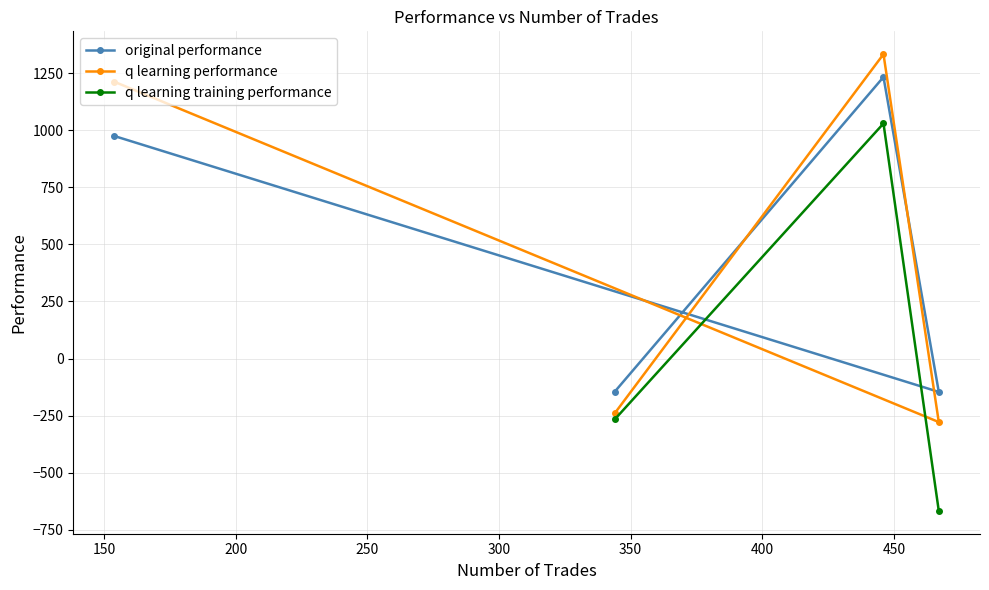

What is the value of the original performance point at the 4th from the left?

-146.1